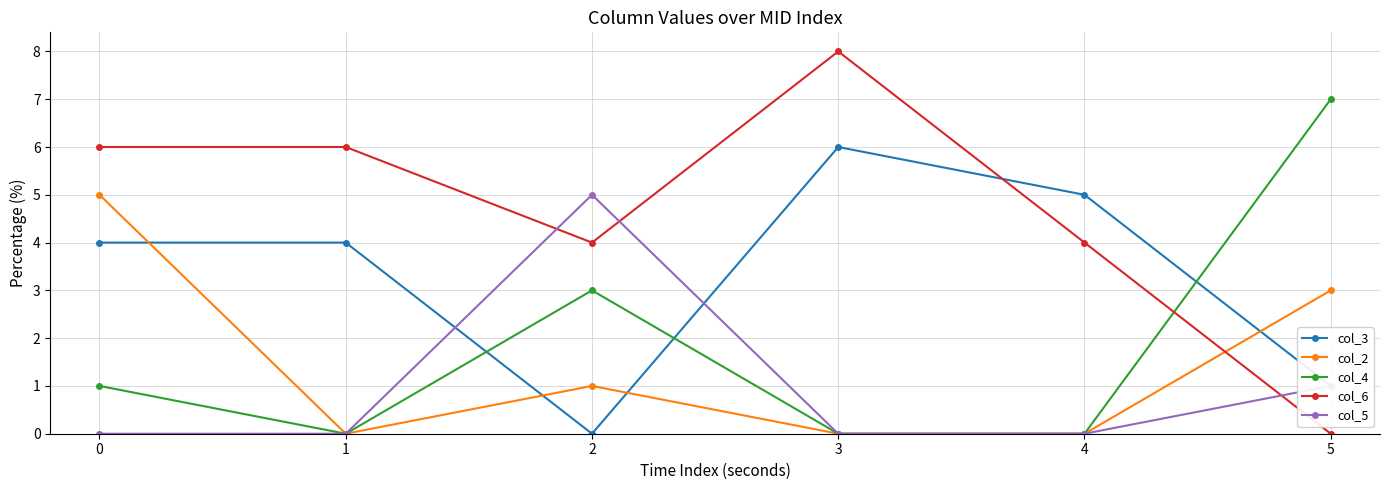

In col_5, how many points are higher than both neighbors (excluding endpoints)?

1